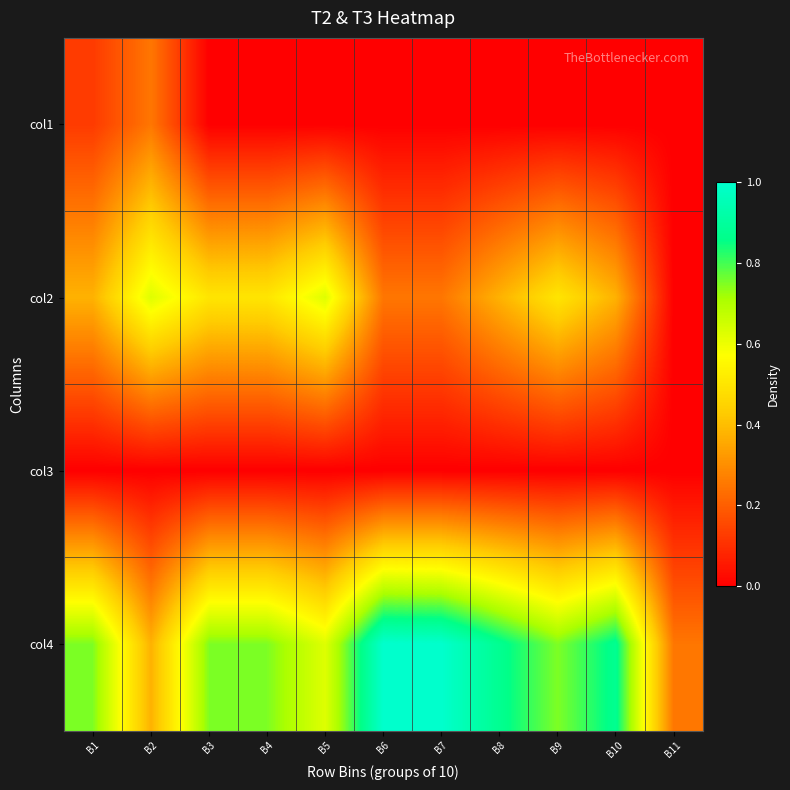

At how many categories does at least one series exceed 0?

11